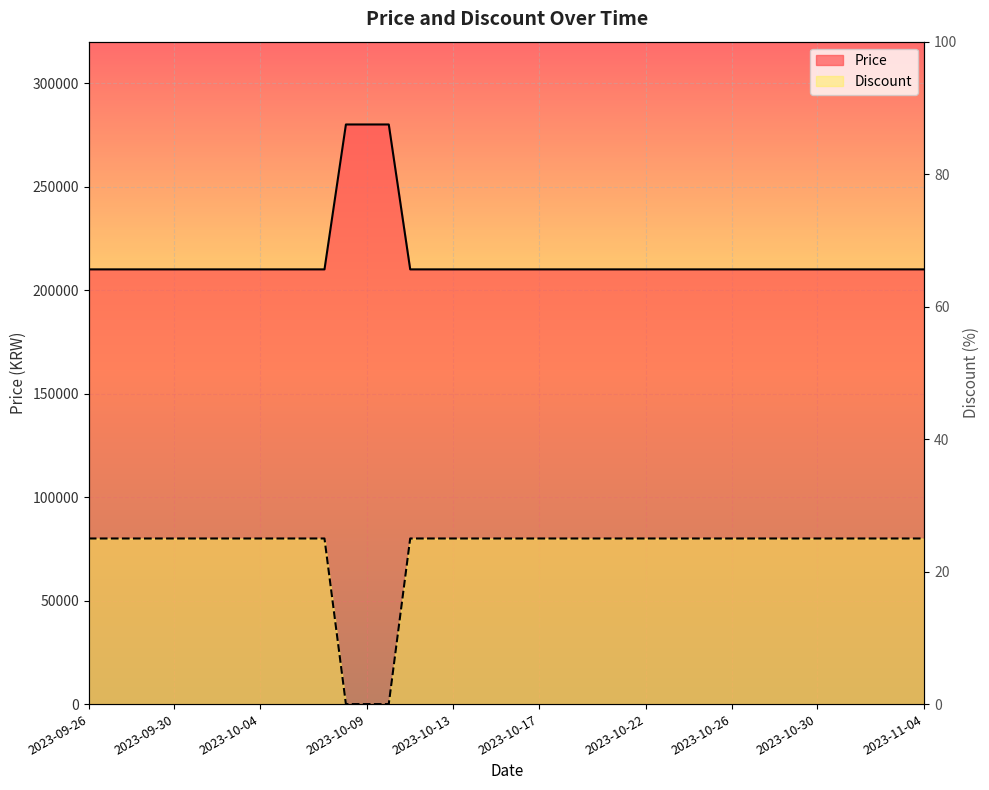

What position from the right is 2023-10-20?

16